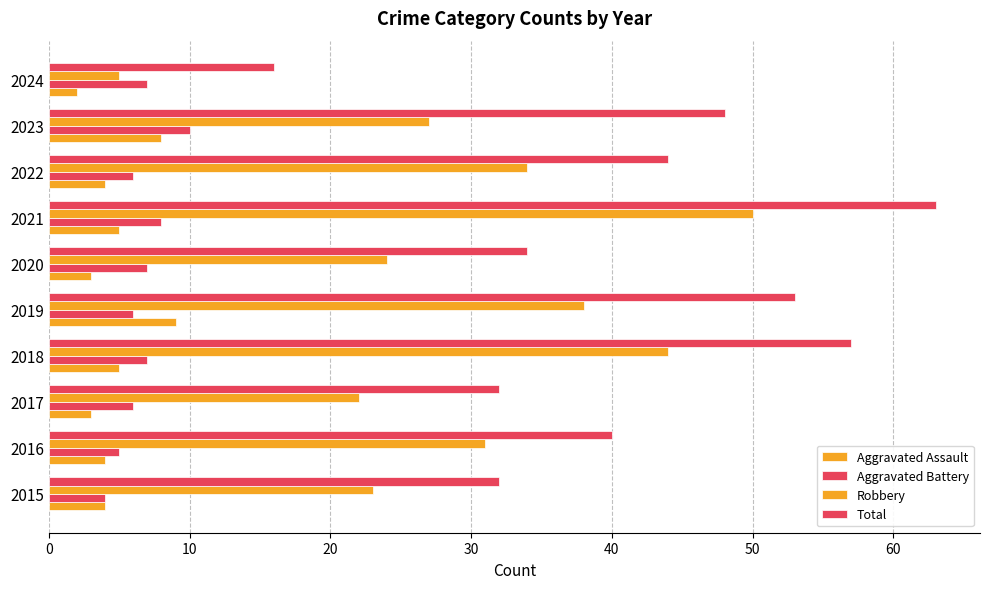

What position from the left is 20?

3